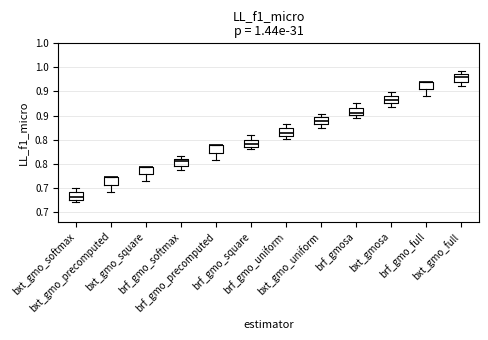

Does the chart display data point markers on the line(s)?

No